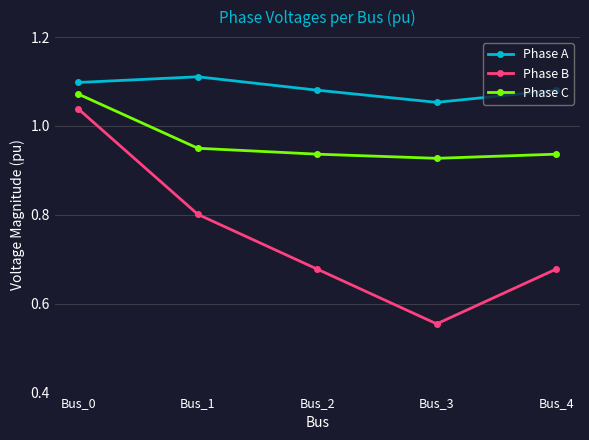

The Phase A series shows 0.5 at Bus_4. True or false?

False